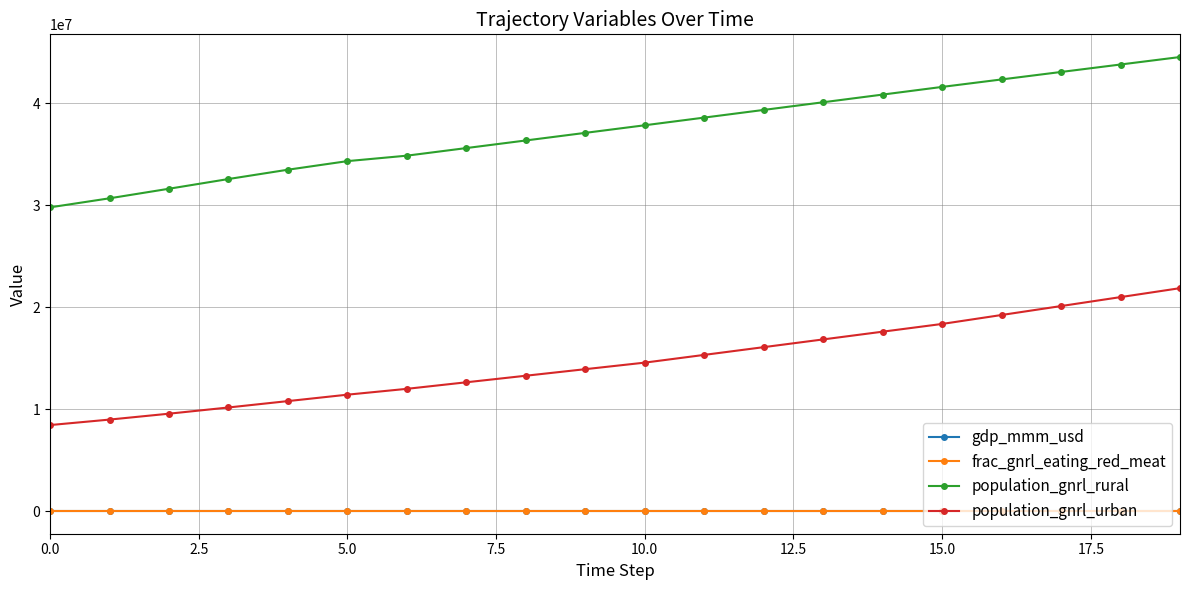

What is the value of the gdp_mmm_usd point at the 15th from the left?

61.6